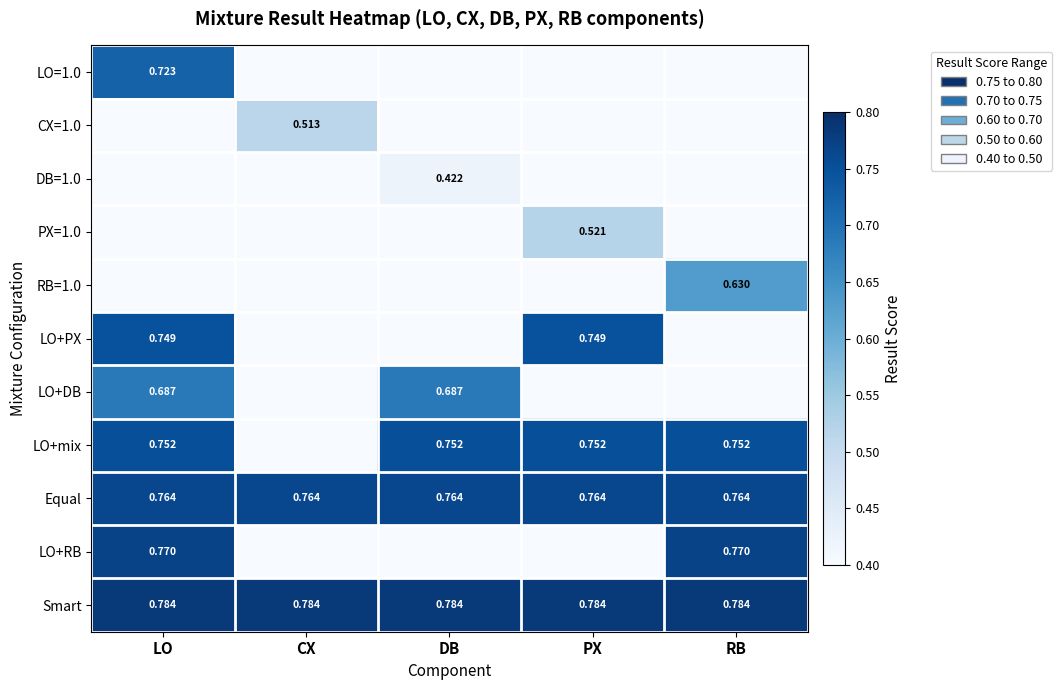

What is the sum of the LO+mix values at PX and RB?

1.5